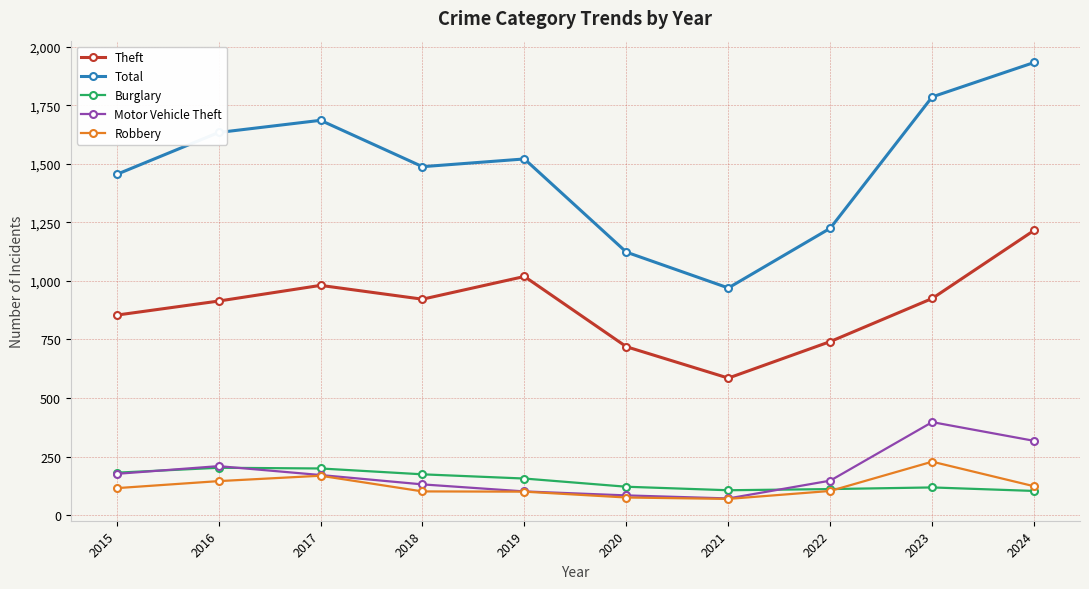

What is the spread (max minus min) of values at 2022?

1122